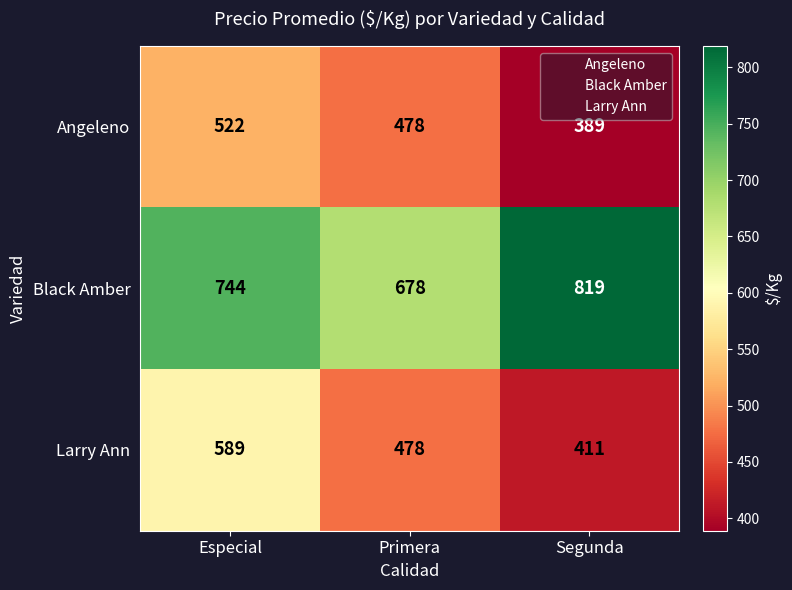

What is the total value across all series at Segunda?

1619